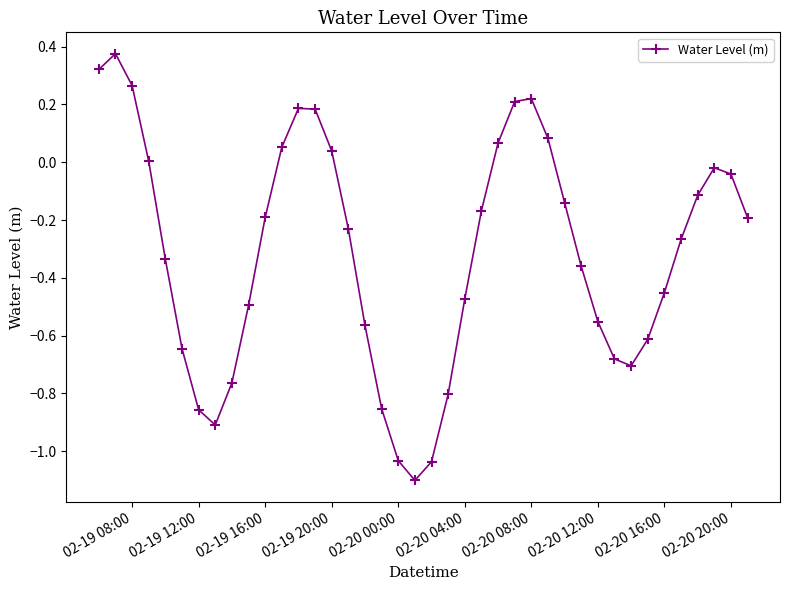

True or false: there are more than 1 points higher than both neighbors.

True